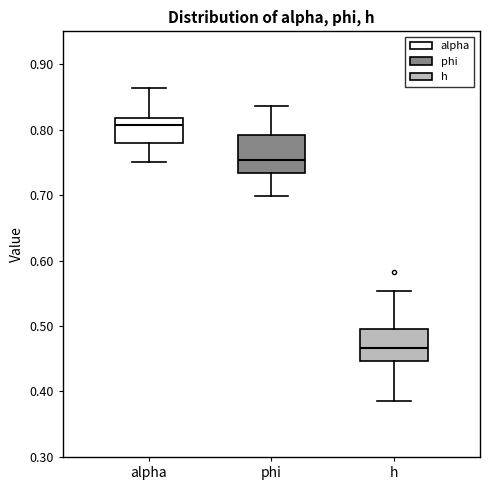

Reading left to right, transcribe this box plot: for each box, give where its median line is, the range the box spans, and where its two whiskers end, as read against the y-axis. The values are not printed on the chart, so give them approximately, as read against the axis.

alpha: median 0.81, box 0.78 to 0.82, whiskers 0.75 to 0.86
phi: median 0.75, box 0.73 to 0.79, whiskers 0.70 to 0.84
h: median 0.47, box 0.45 to 0.50, whiskers 0.39 to 0.55